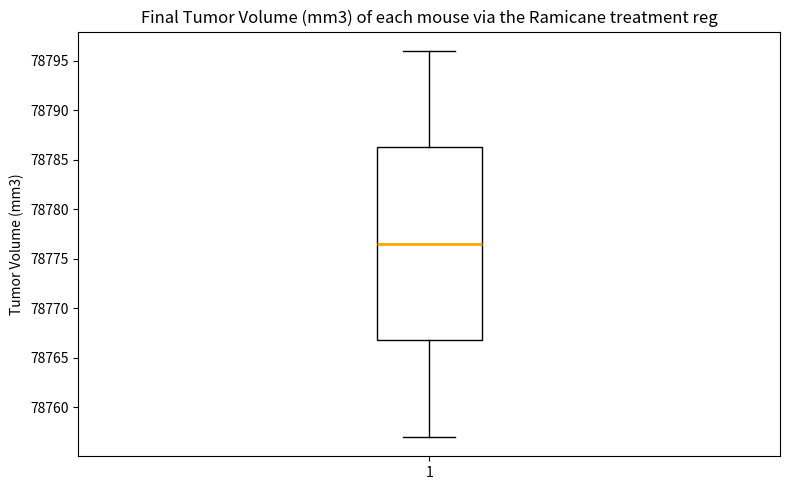

Transcribe this box plot: give where the median line is, the range the box spans, and where the two whiskers end, as read against the y-axis. The values are not printed on the chart, so give them approximately, as read against the axis.

median 78776.5, box 78767.0 to 78786.5, whiskers 78757.0 to 78796.0